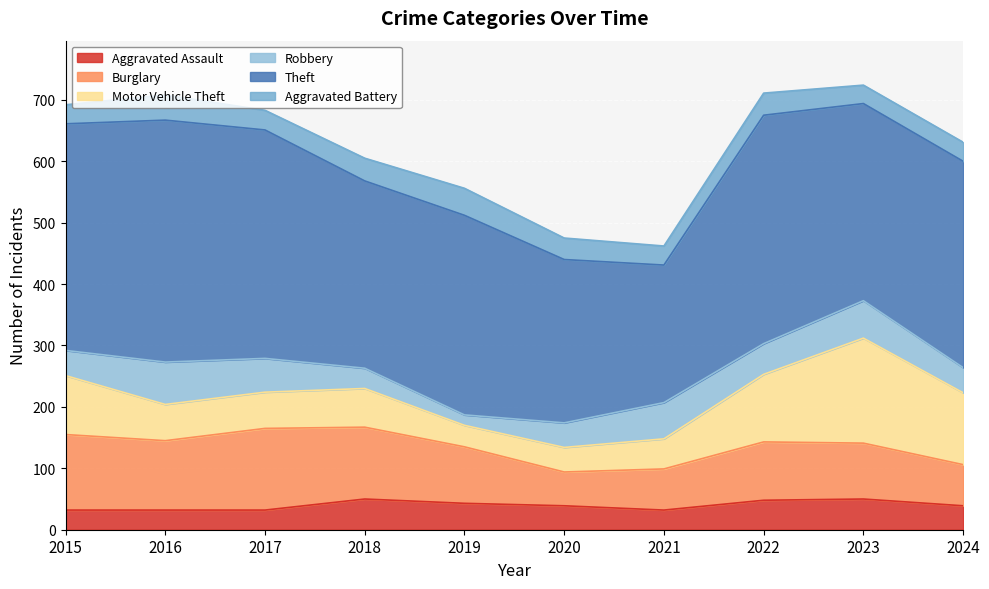

The Motor Vehicle Theft series shows 117 at 2024. True or false?

True